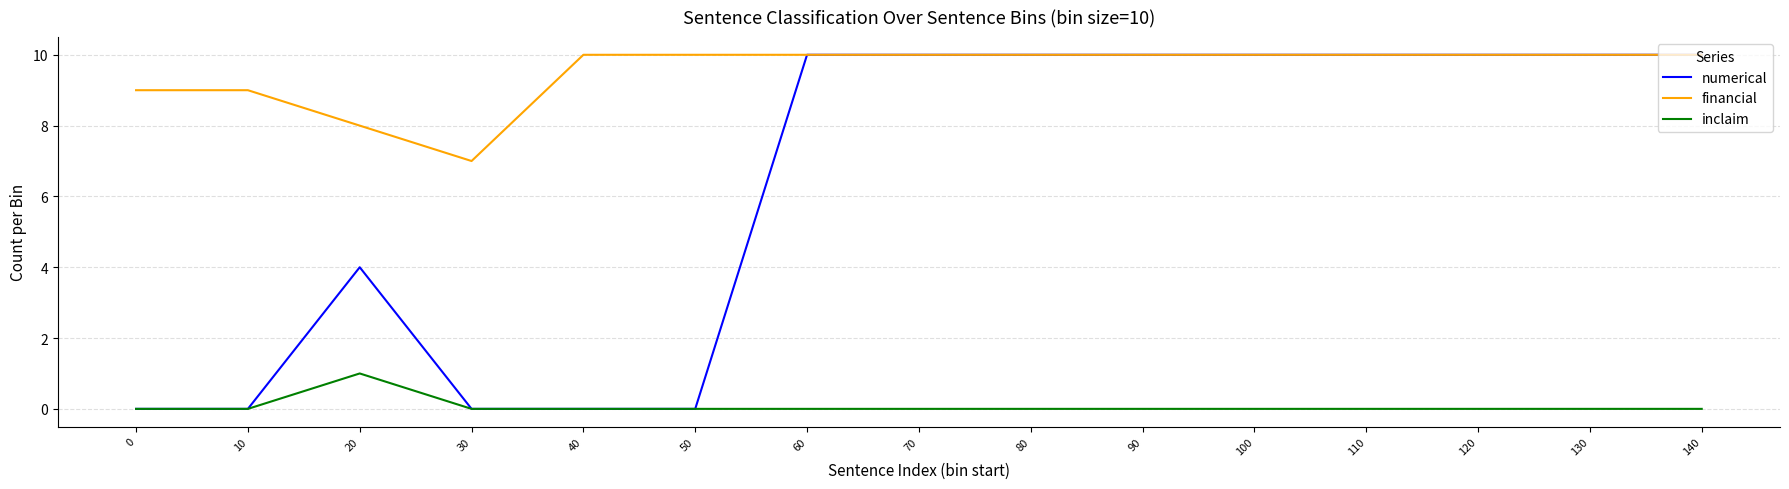

What is the difference between the highest and lowest values at 120?

10